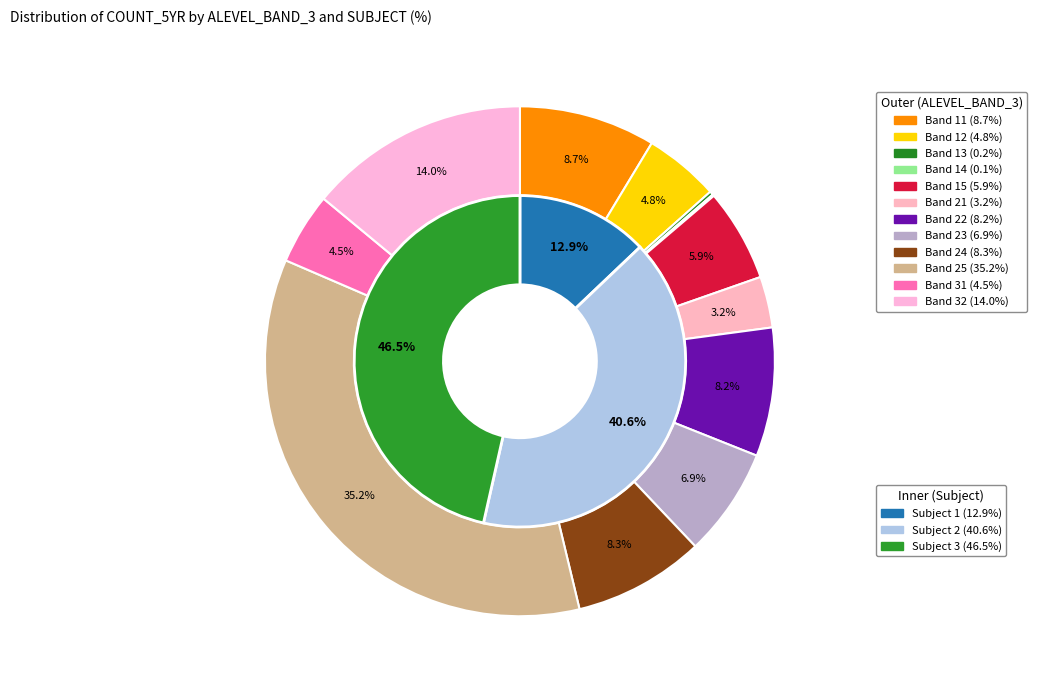

Between 14 and 25, which is larger?

25